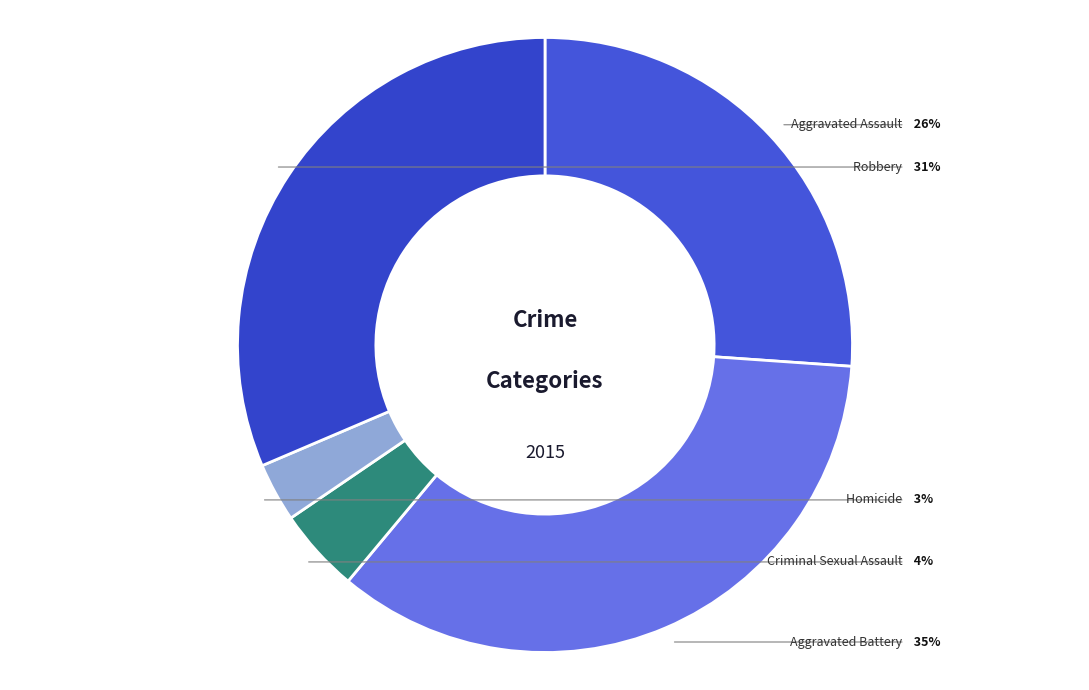

To the nearest percent, what portion does Criminal Sexual Assault represent?

4%